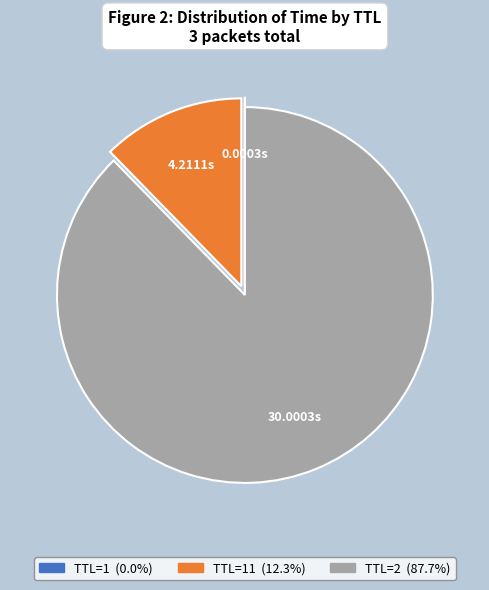

Is there any slice that represents more than half of the pie?

Yes